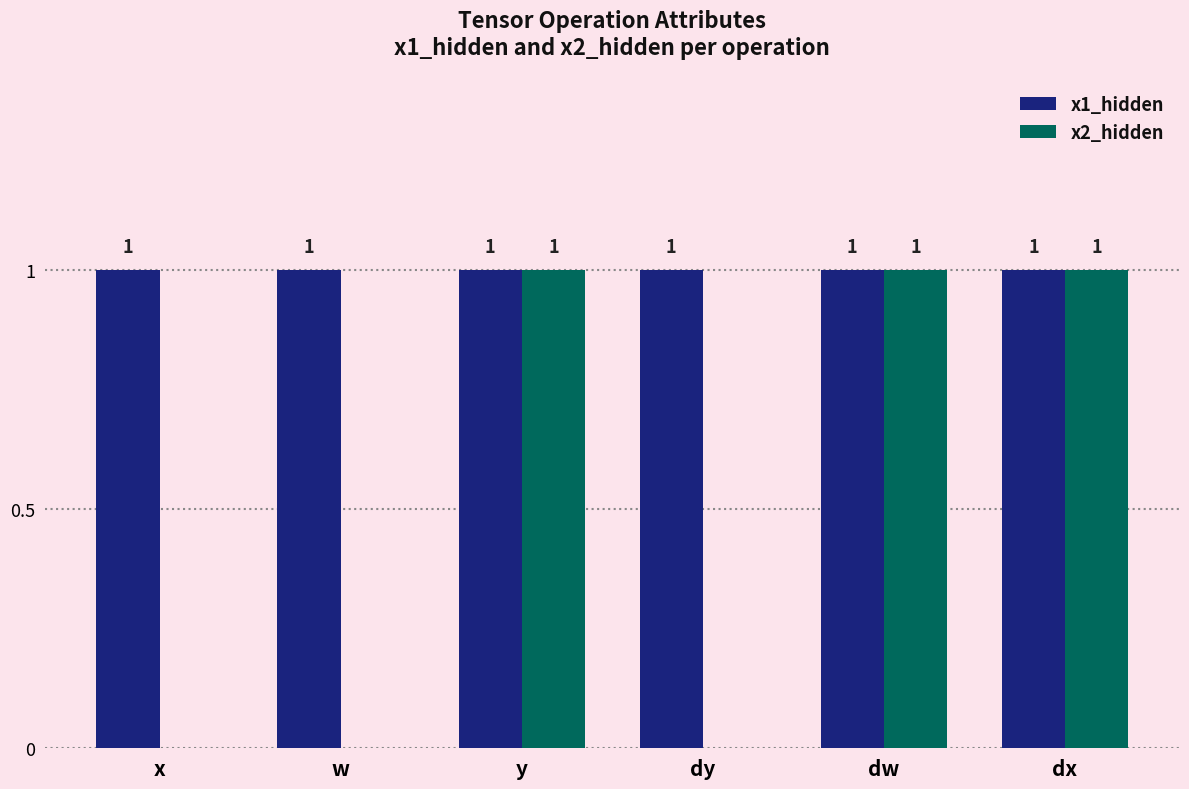

Between w and dx, which series saw the biggest shift?

x2_hidden